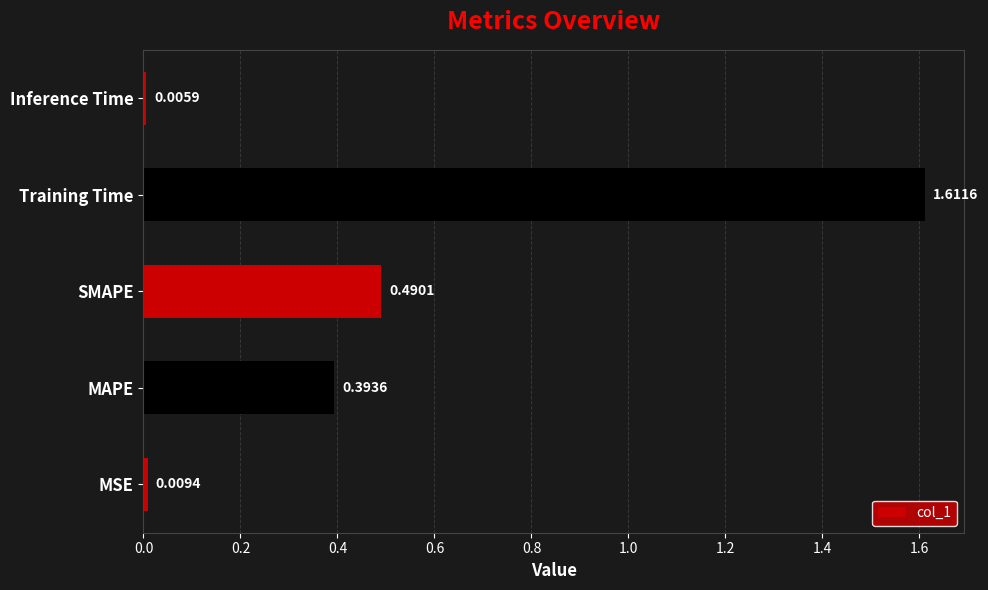

Which has a higher value, MAPE or SMAPE?

SMAPE